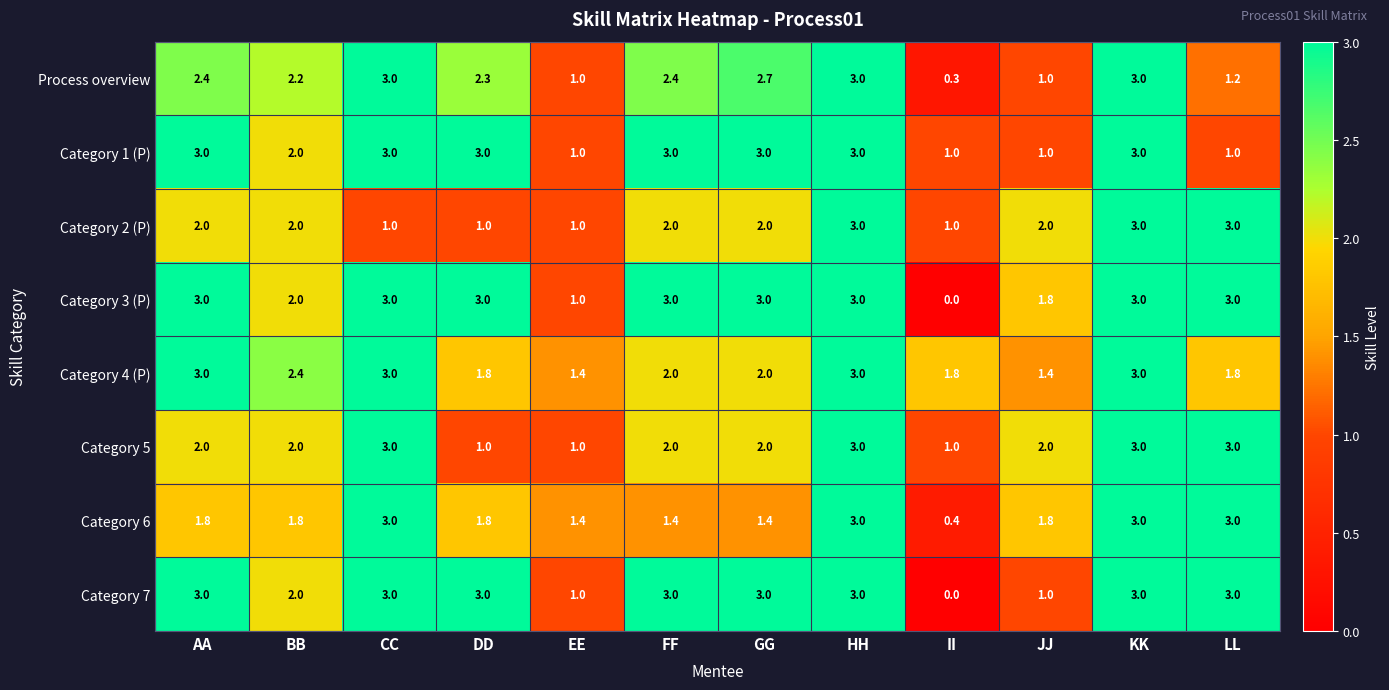

What is the total value across all series at BB?

16.4